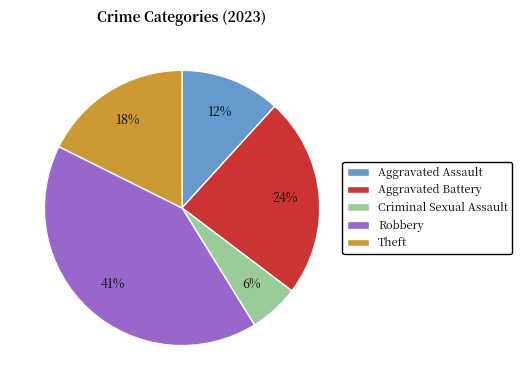

Is there any slice that represents more than half of the pie?

No